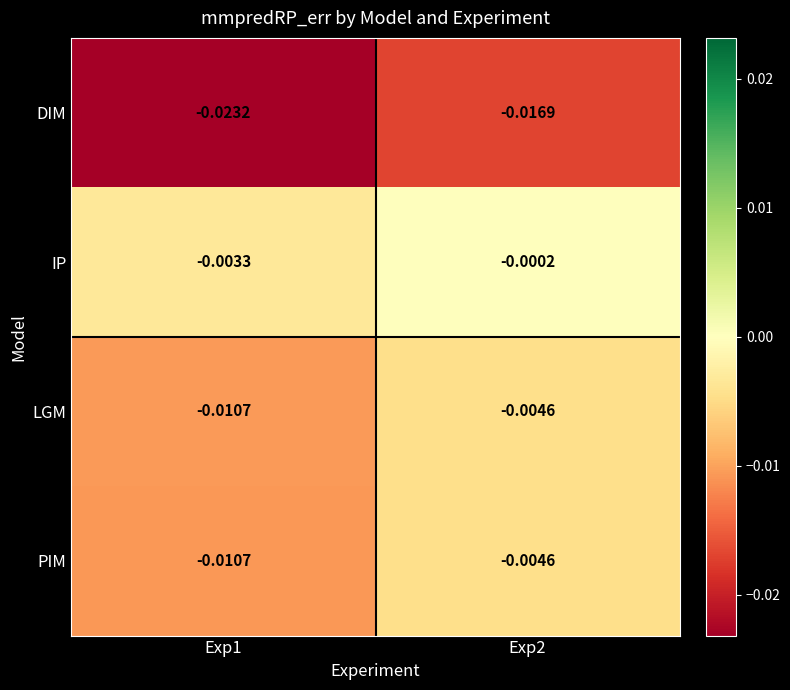

At which category is the sum across all series the highest?

Exp2